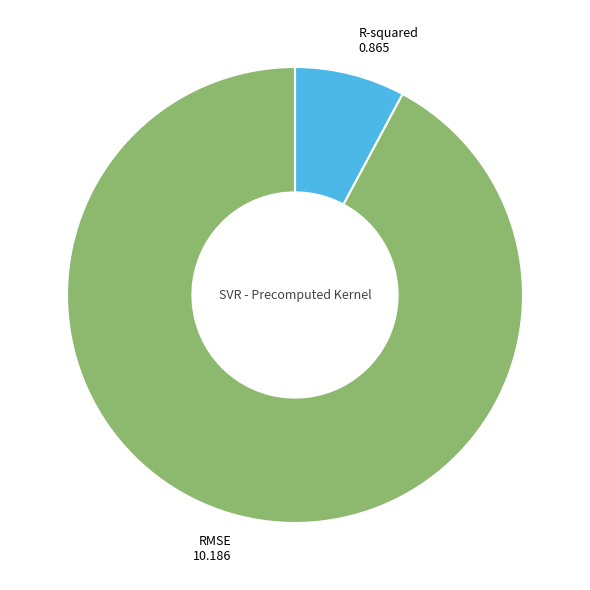

Is there a majority slice in this chart?

Yes